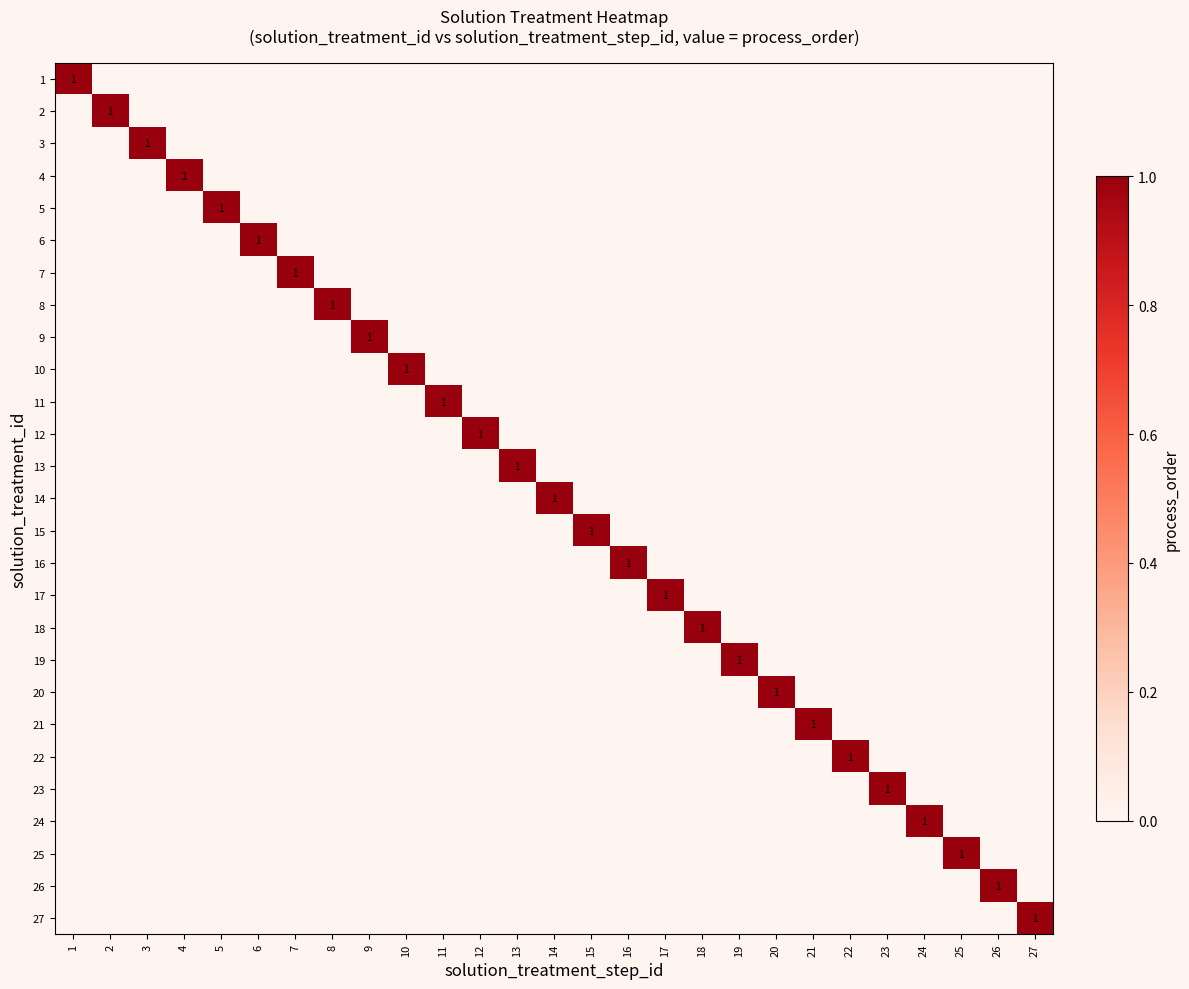

How many positive values does the 19 series have?

1